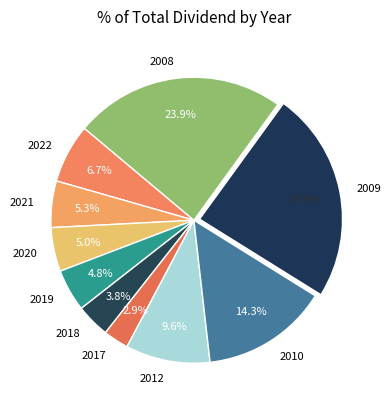

Is the sum of 2020 and 2022 greater than half?

No